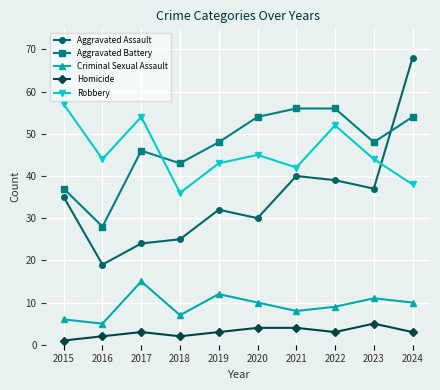

What is the value of the Aggravated Battery point at the 7th from the left?

56